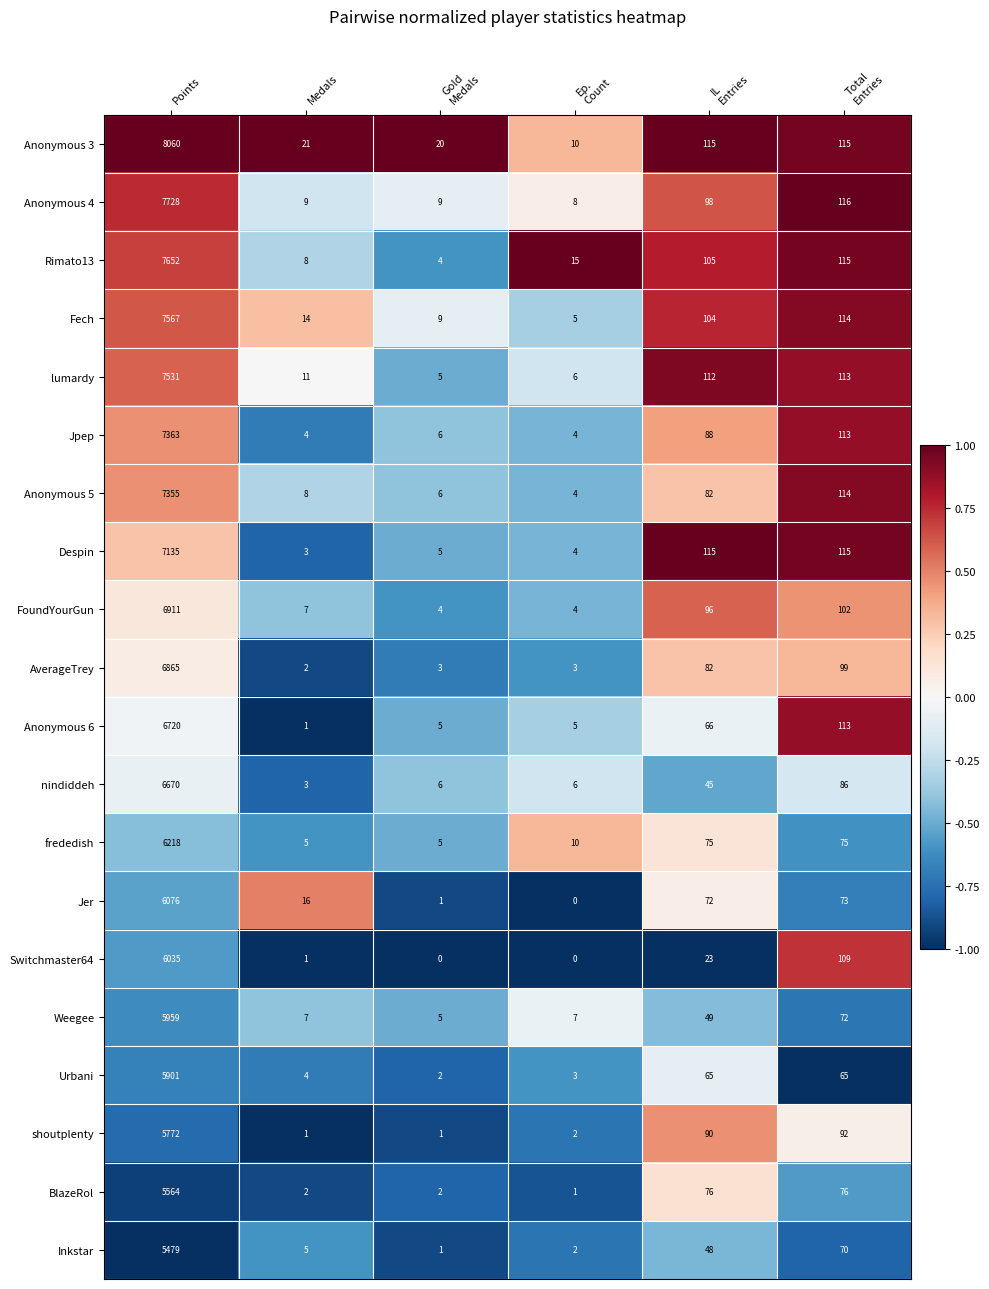

Where does the Anonymous 3 series first go above 115?

Points